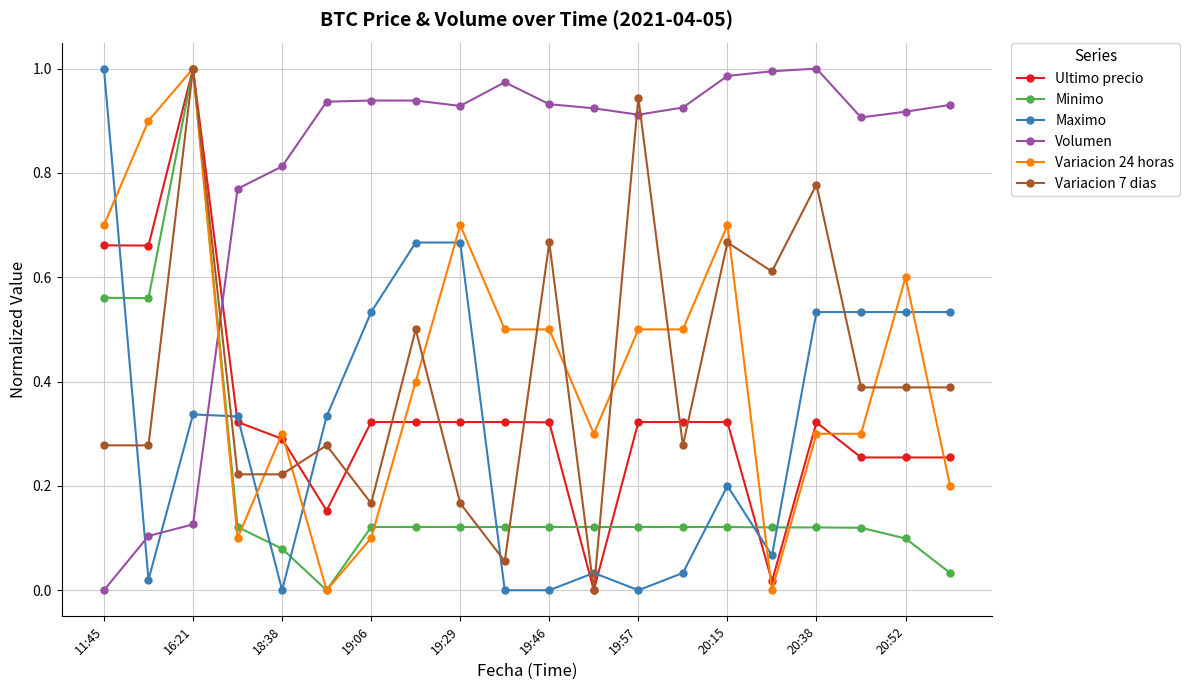

True or false: Volumen has more than 1 points higher than both neighbors.

True